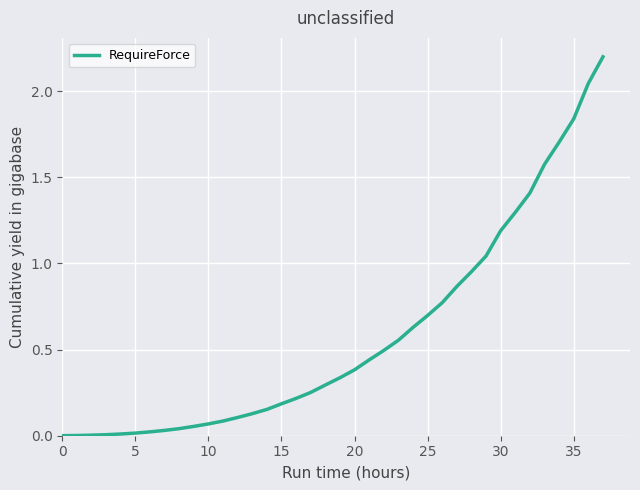

What is the difference between the maximum and minimum values?

2.2